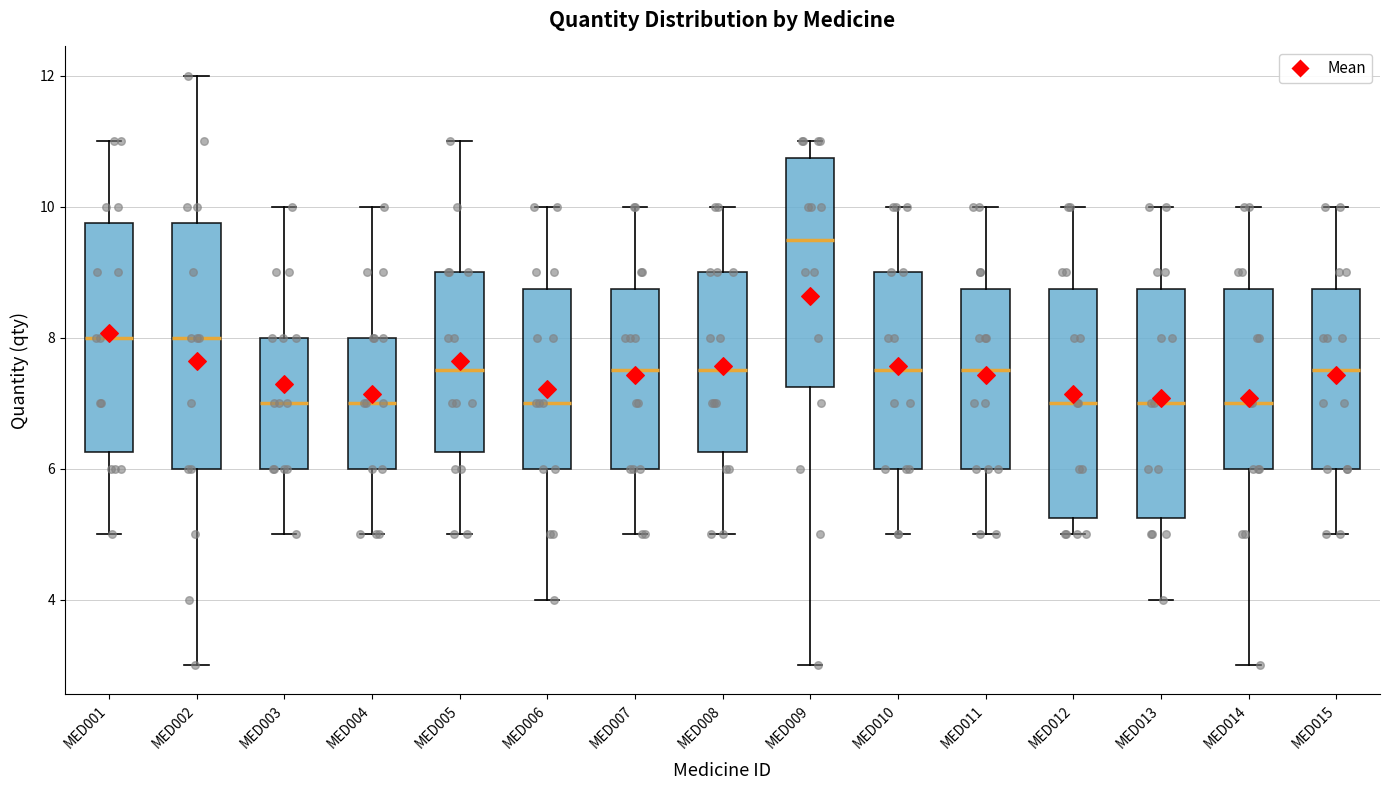

Reading left to right, transcribe this box plot: for each box, give where its median line is, the range the box spans, and where its two whiskers end, as read against the y-axis. The values are not printed on the chart, so give them approximately, as read against the axis.

MED001: median 8.0, box 6.2 to 9.8, whiskers 5.0 to 11.0
MED002: median 8.0, box 6.0 to 9.8, whiskers 3.0 to 12.0
MED003: median 7.0, box 6.0 to 8.0, whiskers 5.0 to 10.0
MED004: median 7.0, box 6.0 to 8.0, whiskers 5.0 to 10.0
MED005: median 7.6, box 6.2 to 9.0, whiskers 5.0 to 11.0
MED006: median 7.0, box 6.0 to 8.8, whiskers 4.0 to 10.0
MED007: median 7.6, box 6.0 to 8.8, whiskers 5.0 to 10.0
MED008: median 7.6, box 6.2 to 9.0, whiskers 5.0 to 10.0
MED009: median 9.6, box 7.2 to 10.8, whiskers 3.0 to 11.0
MED010: median 7.6, box 6.0 to 9.0, whiskers 5.0 to 10.0
MED011: median 7.6, box 6.0 to 8.8, whiskers 5.0 to 10.0
MED012: median 7.0, box 5.2 to 8.8, whiskers 5.0 to 10.0
MED013: median 7.0, box 5.2 to 8.8, whiskers 4.0 to 10.0
MED014: median 7.0, box 6.0 to 8.8, whiskers 3.0 to 10.0
MED015: median 7.6, box 6.0 to 8.8, whiskers 5.0 to 10.0